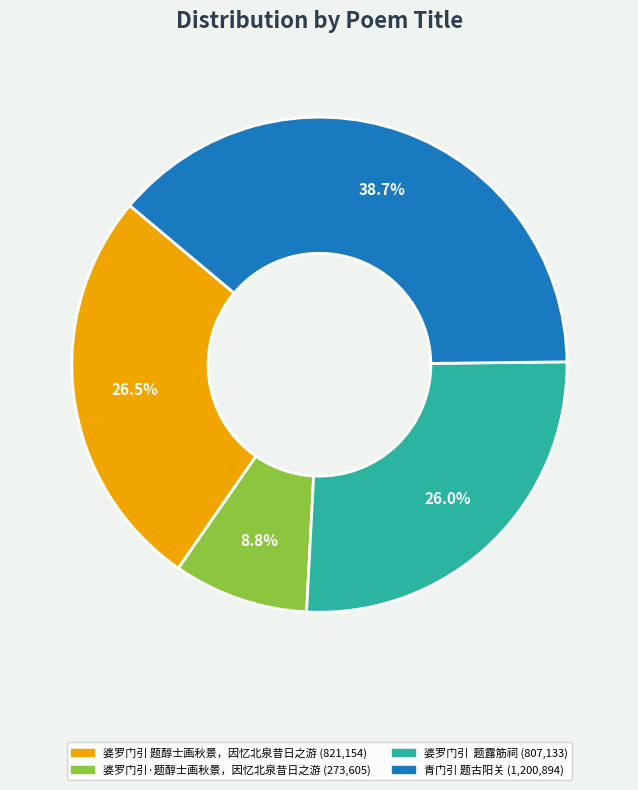

Does 青门引 题古阳关 account for over 50% of the chart?

No